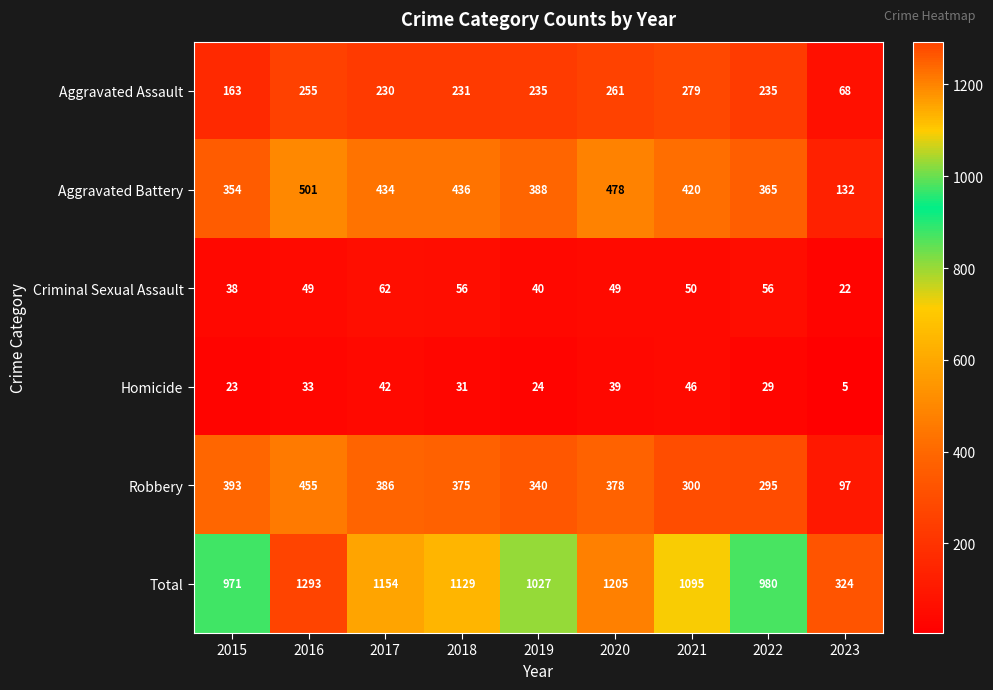

At which category is the sum across all series the highest?

2016